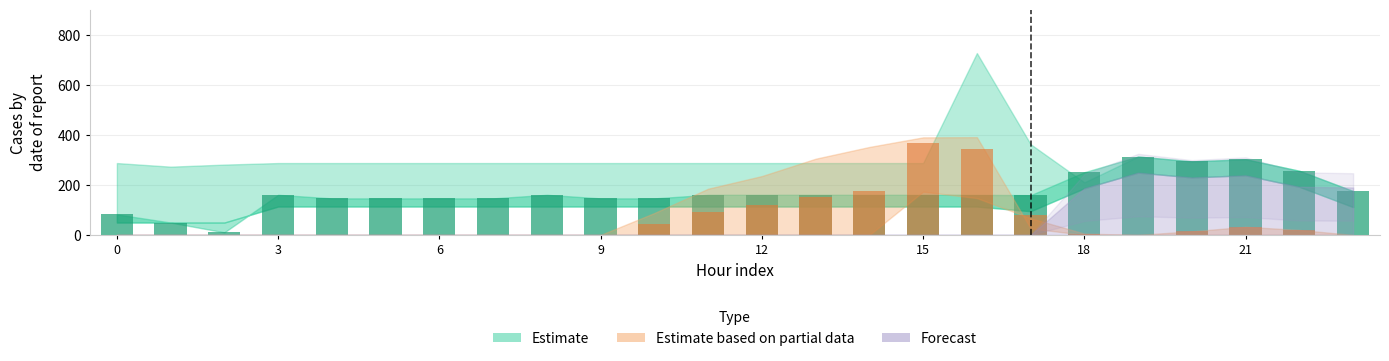

What is the value of the Partial_low bar at the 19th from the left?

5.4